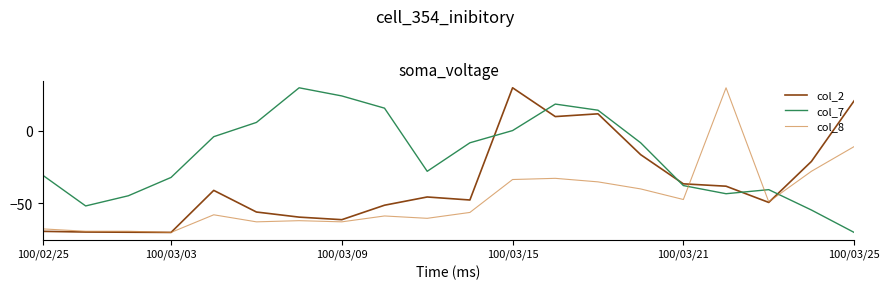

List the series in order of their overall mean, highest first.

col_7, col_2, col_8